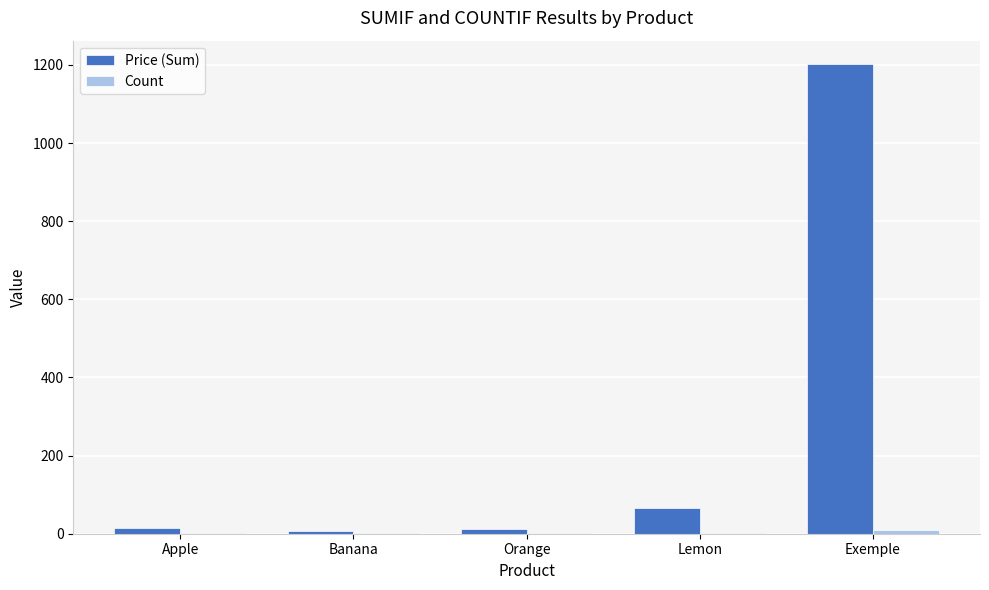

How many categories are shown in the chart?

5